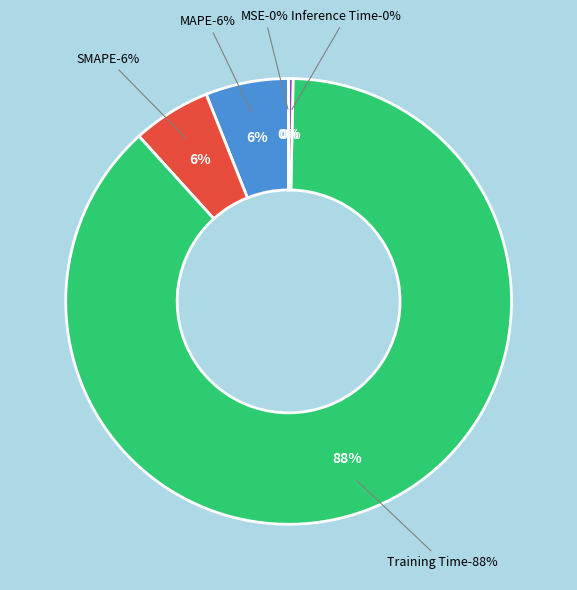

Is it true that Training Time is 88% of the pie?

True